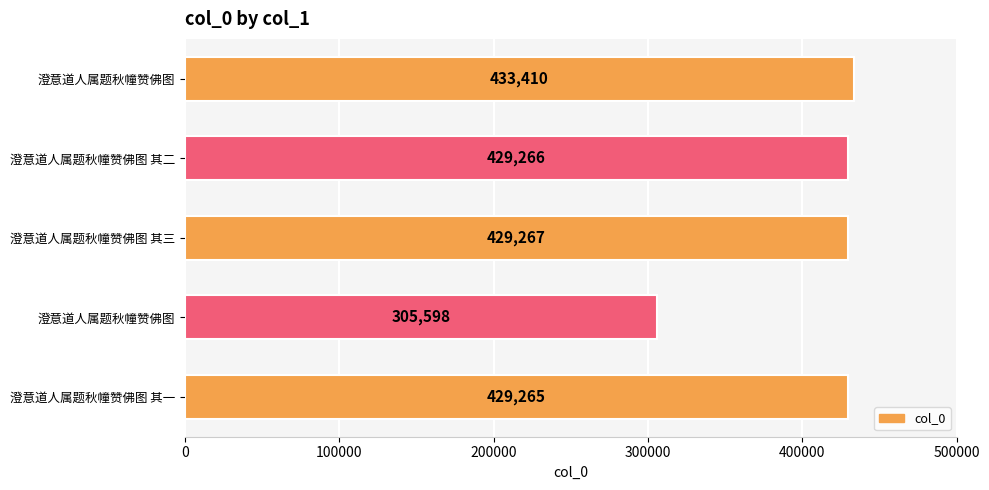

What is the maximum value shown in the chart?

433410